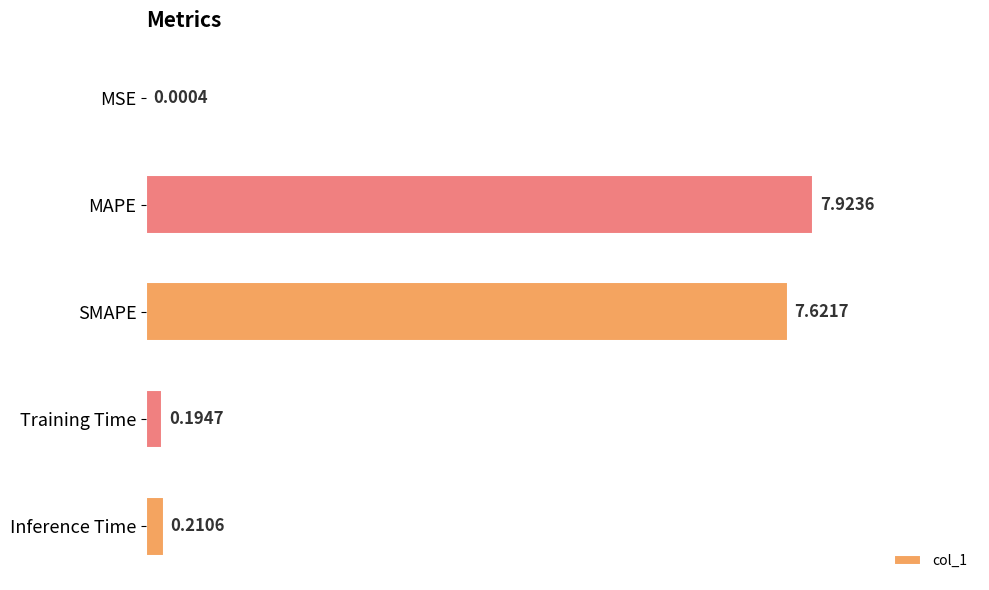

What is the sum of all values?

16.0